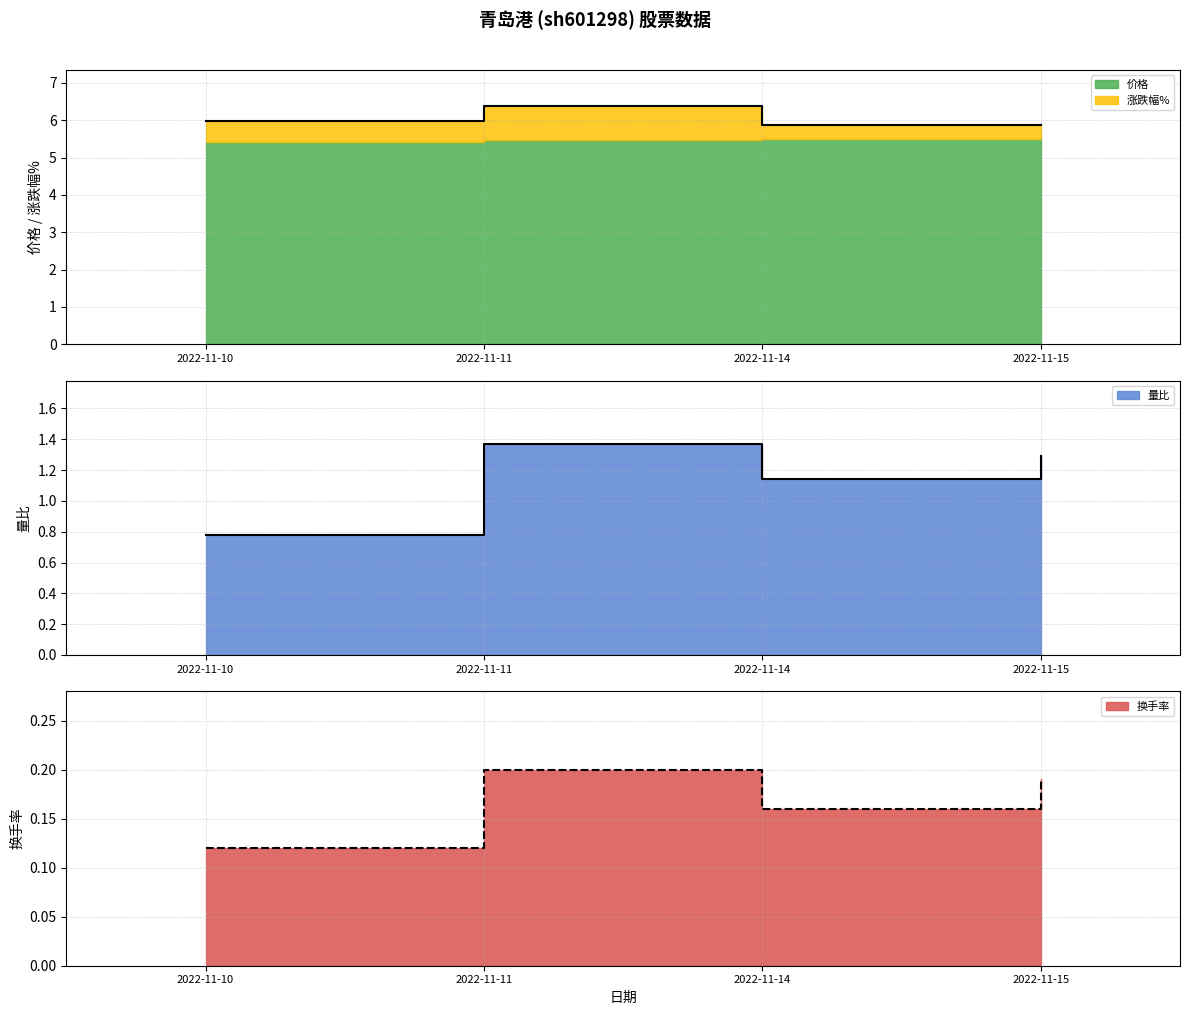

Where is the first local maximum for 换手率?

2022-11-11